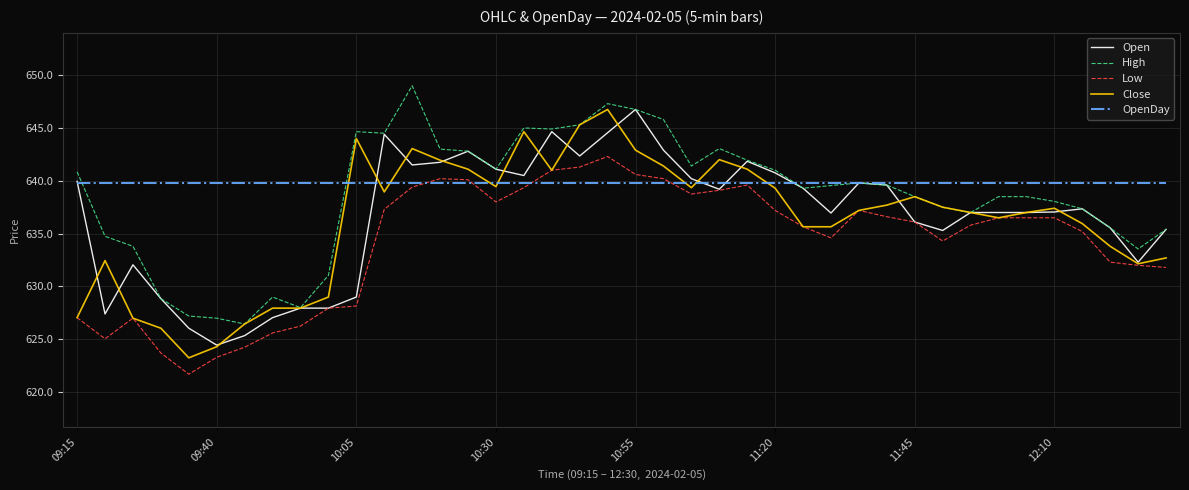

True or false: High and Low intersect in this chart.

False